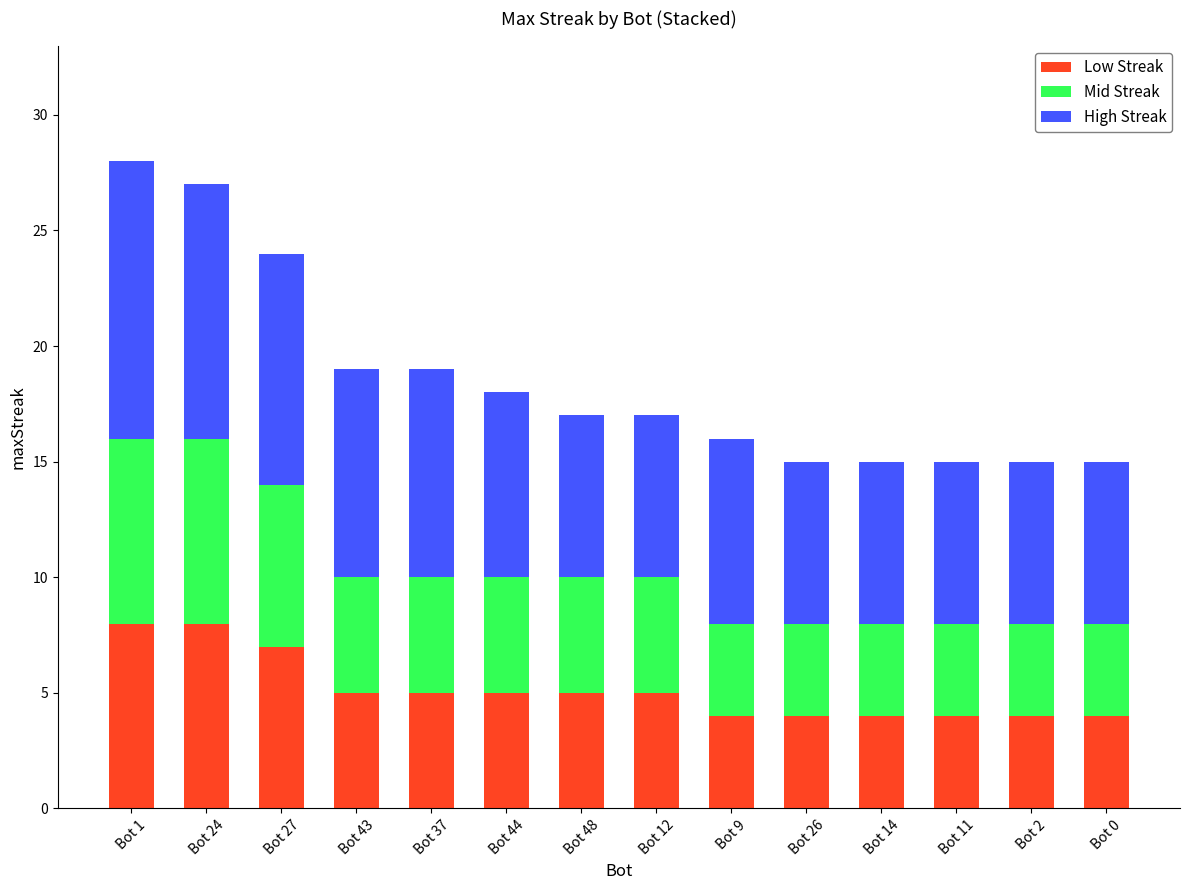

What is the difference between the maximum and minimum values in the Low Streak series?

4